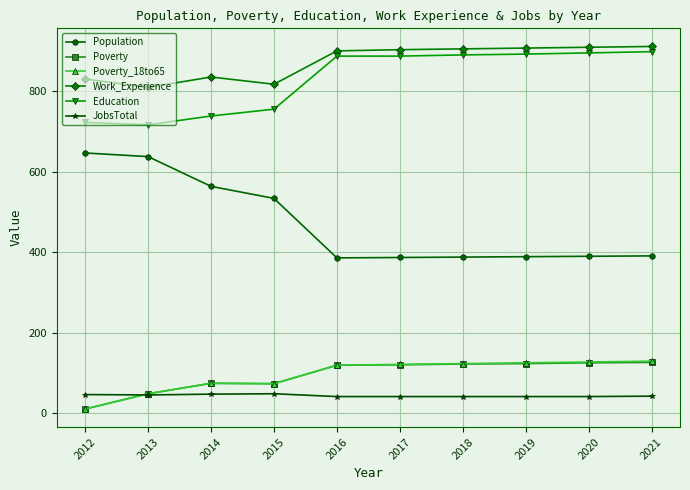

At which label does Population reach its peak?

2012